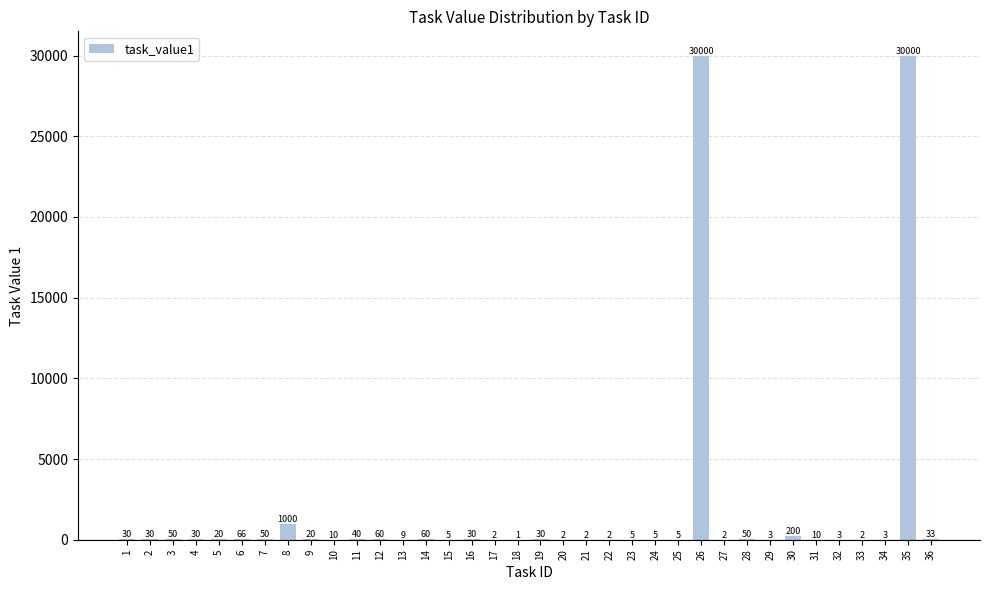

The value at 1 is 30. True or false?

True